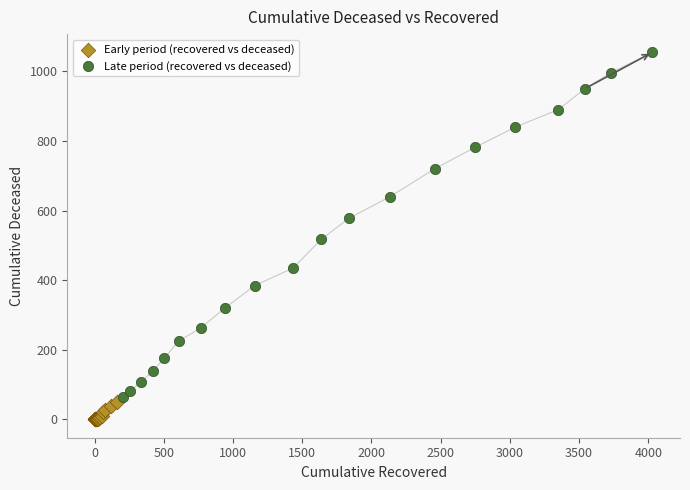

Which series contains the lowest Y value?

Early period (recovered vs deceased)